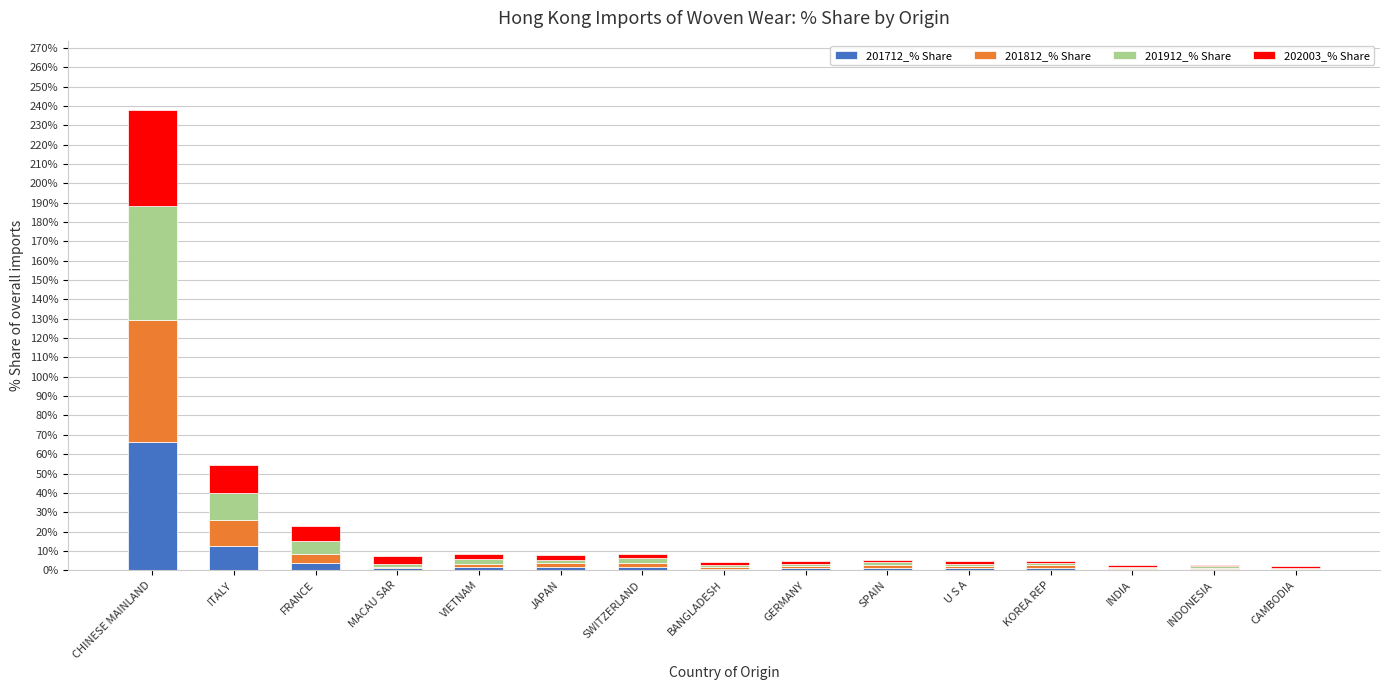

What is the total value across all series at CHINESE MAINLAND?

238.1